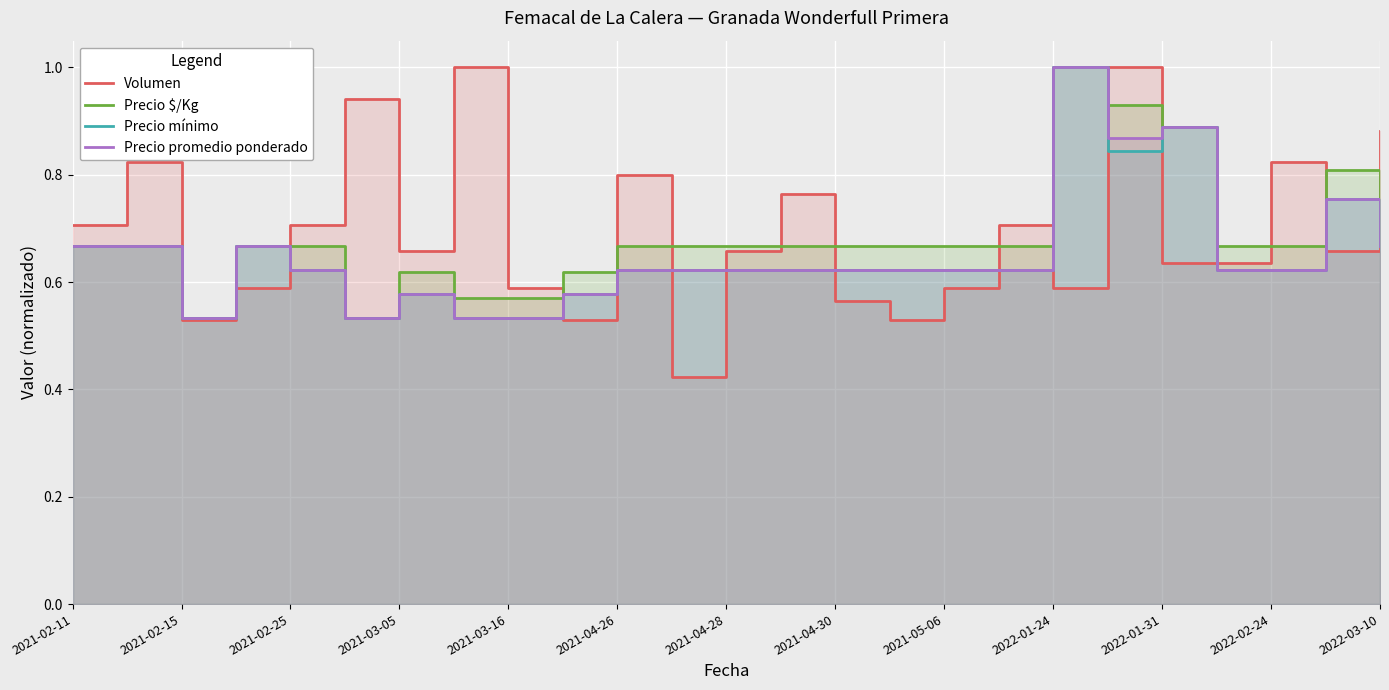

What is the lowest value of the Volumen series?

0.4